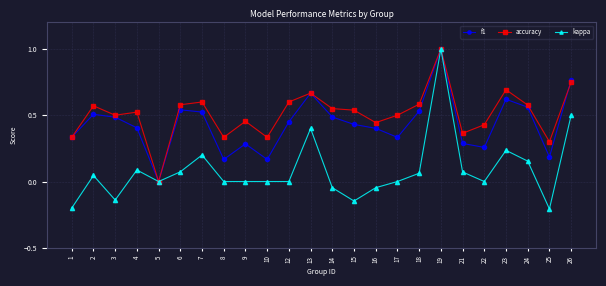

Which series has the widest spread of values?

kappa